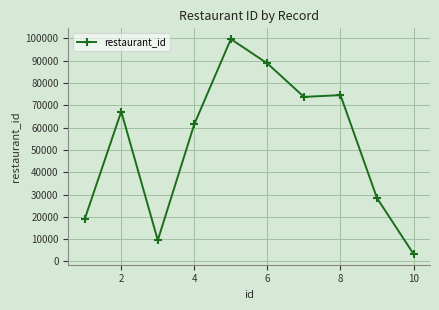

What is the minimum value shown in the chart?

3342